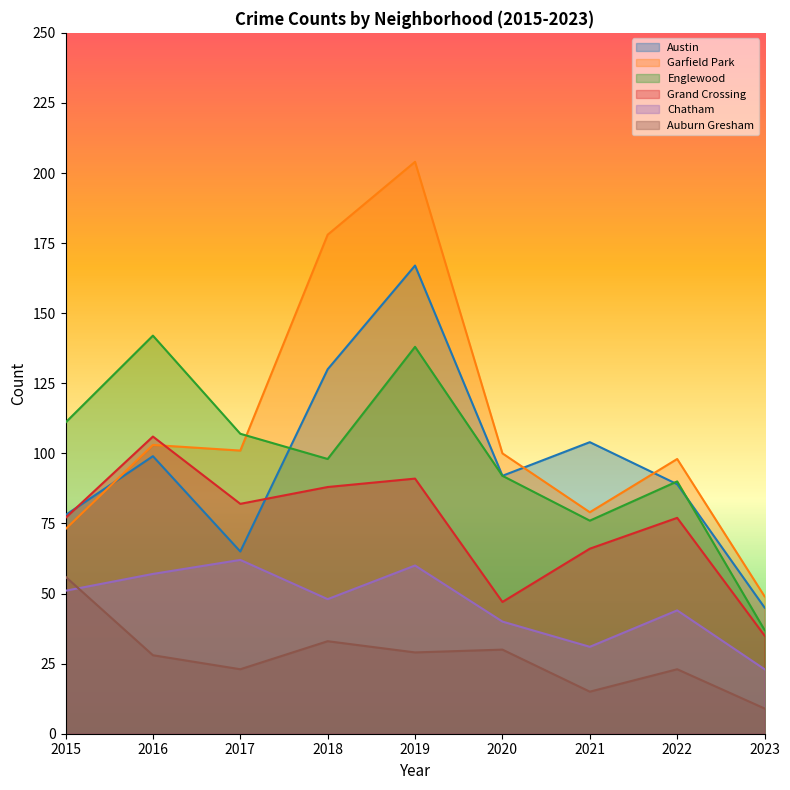

Reading right to left, what are all the values shown in this chart?

Austin: 2023=45	2022=89	2021=104	2020=92	2019=167	2018=130	2017=65	2016=99	2015=78
Garfield Park: 2023=49	2022=98	2021=79	2020=100	2019=204	2018=178	2017=101	2016=103	2015=73
Englewood: 2023=37	2022=90	2021=76	2020=92	2019=138	2018=98	2017=107	2016=142	2015=111
Grand Crossing: 2023=35	2022=77	2021=66	2020=47	2019=91	2018=88	2017=82	2016=106	2015=77
Chatham: 2023=23	2022=44	2021=31	2020=40	2019=60	2018=48	2017=62	2016=57	2015=51
Auburn Gresham: 2023=9	2022=23	2021=15	2020=30	2019=29	2018=33	2017=23	2016=28	2015=56